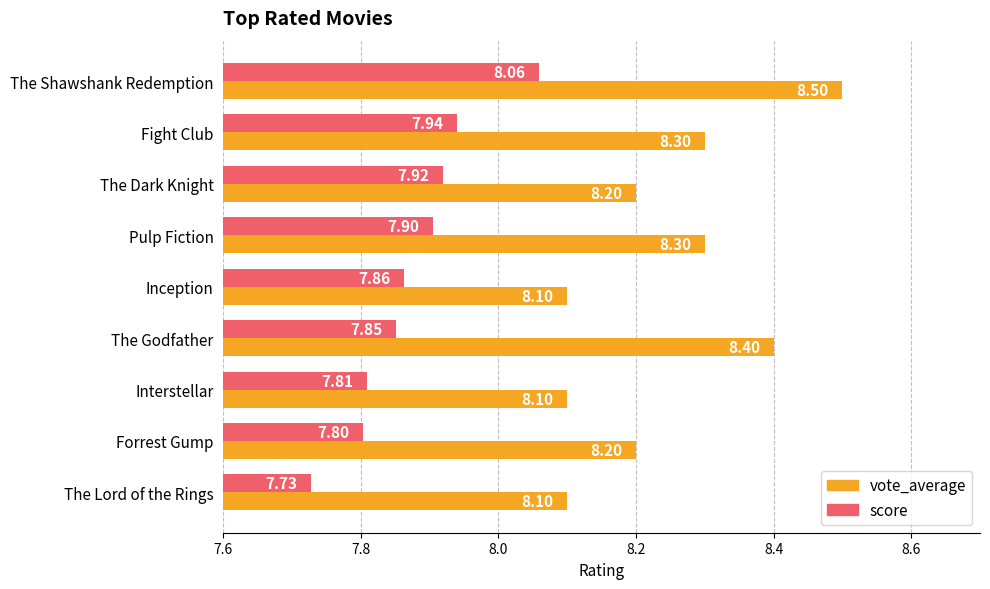

What is the highest value of the score series?

8.1